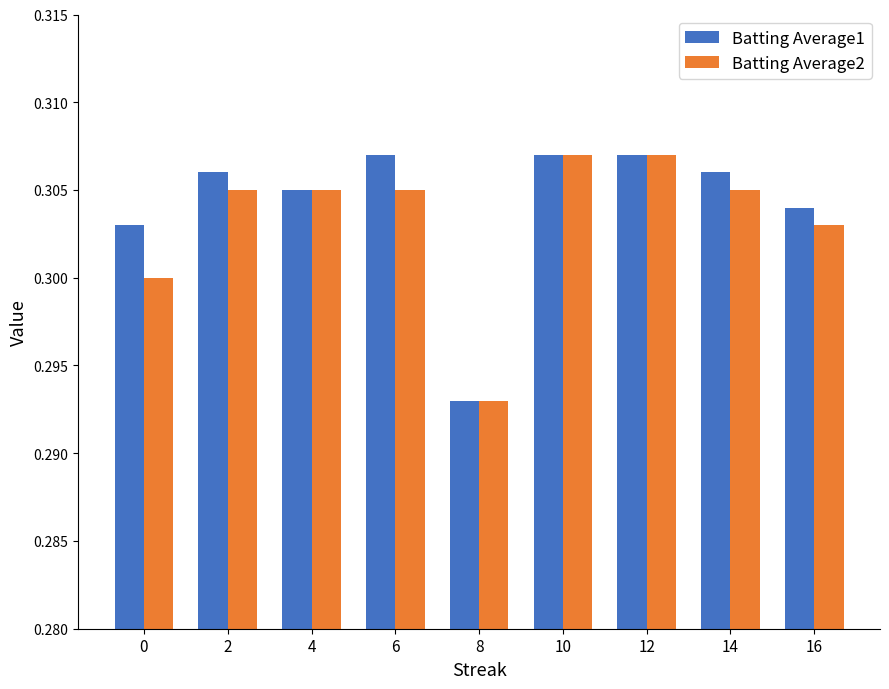

Which label corresponds to the smallest value in the chart?

8